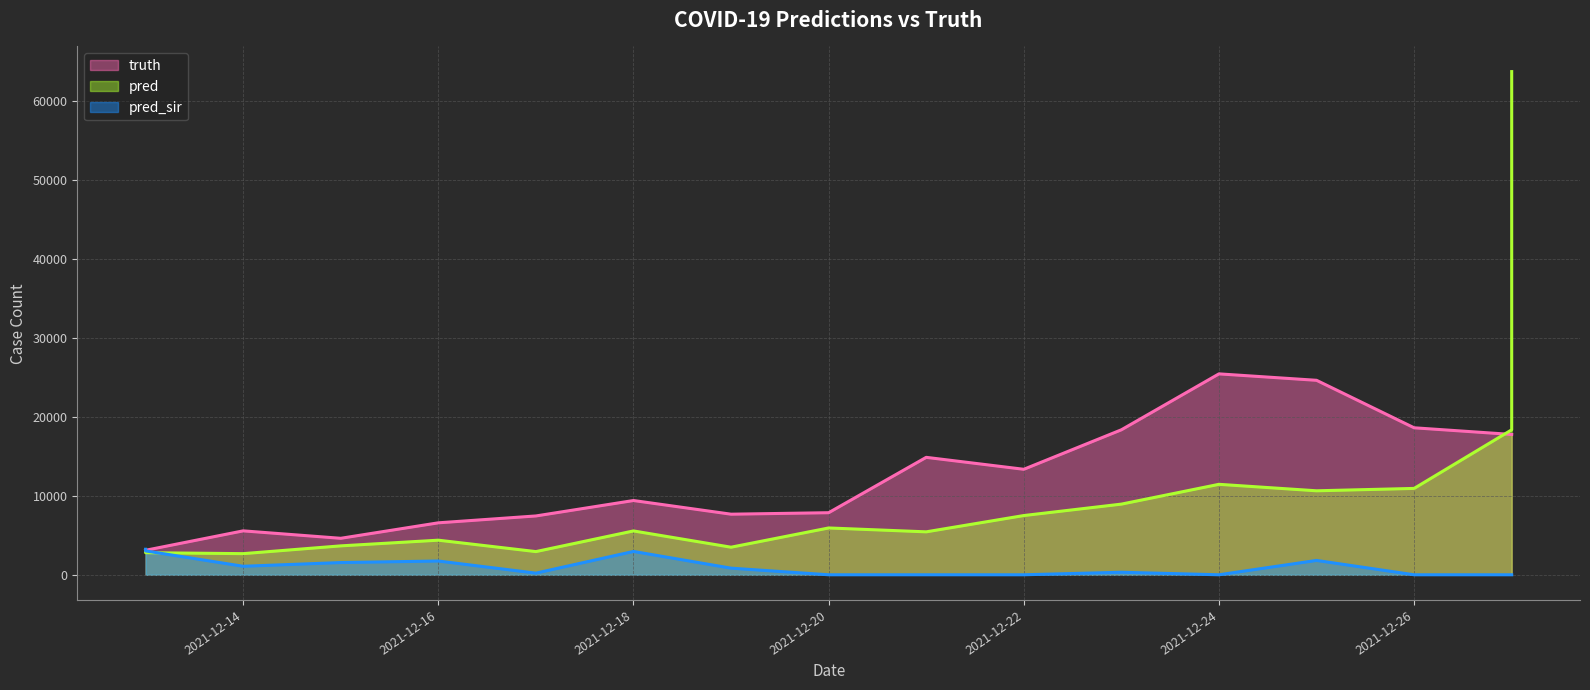

At which label does pred first exceed 5553?

2021-12-20